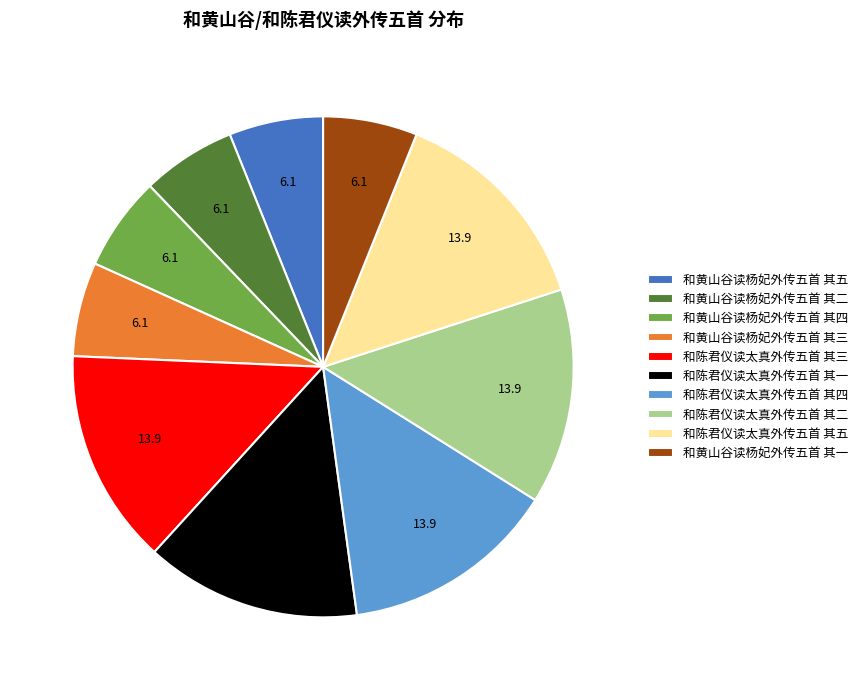

What is the ratio of the value at 和黄山谷读杨妃外传五首 其二 to the value at 和陈君仪读太真外传五首 其四?

0.4